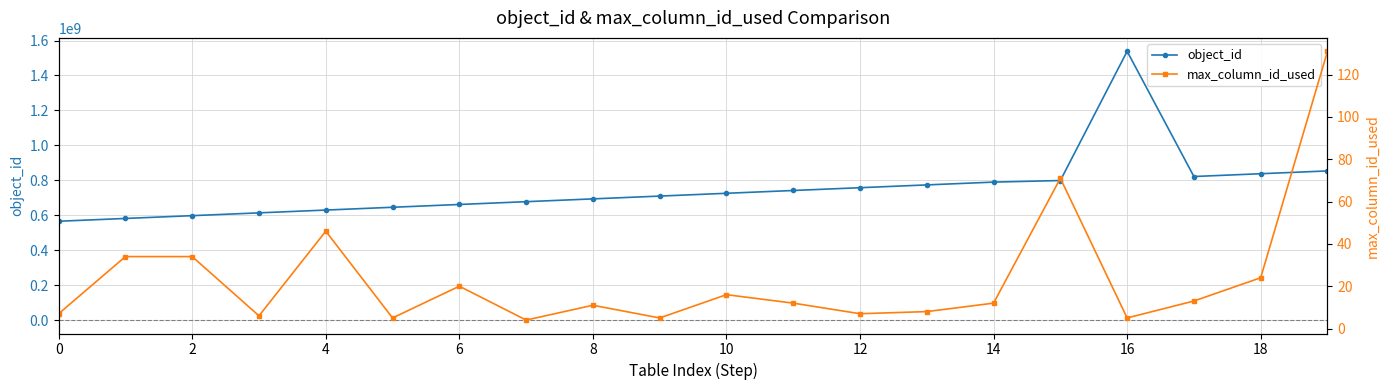

The value of object_id at 2 is 274017537. True or false?

False